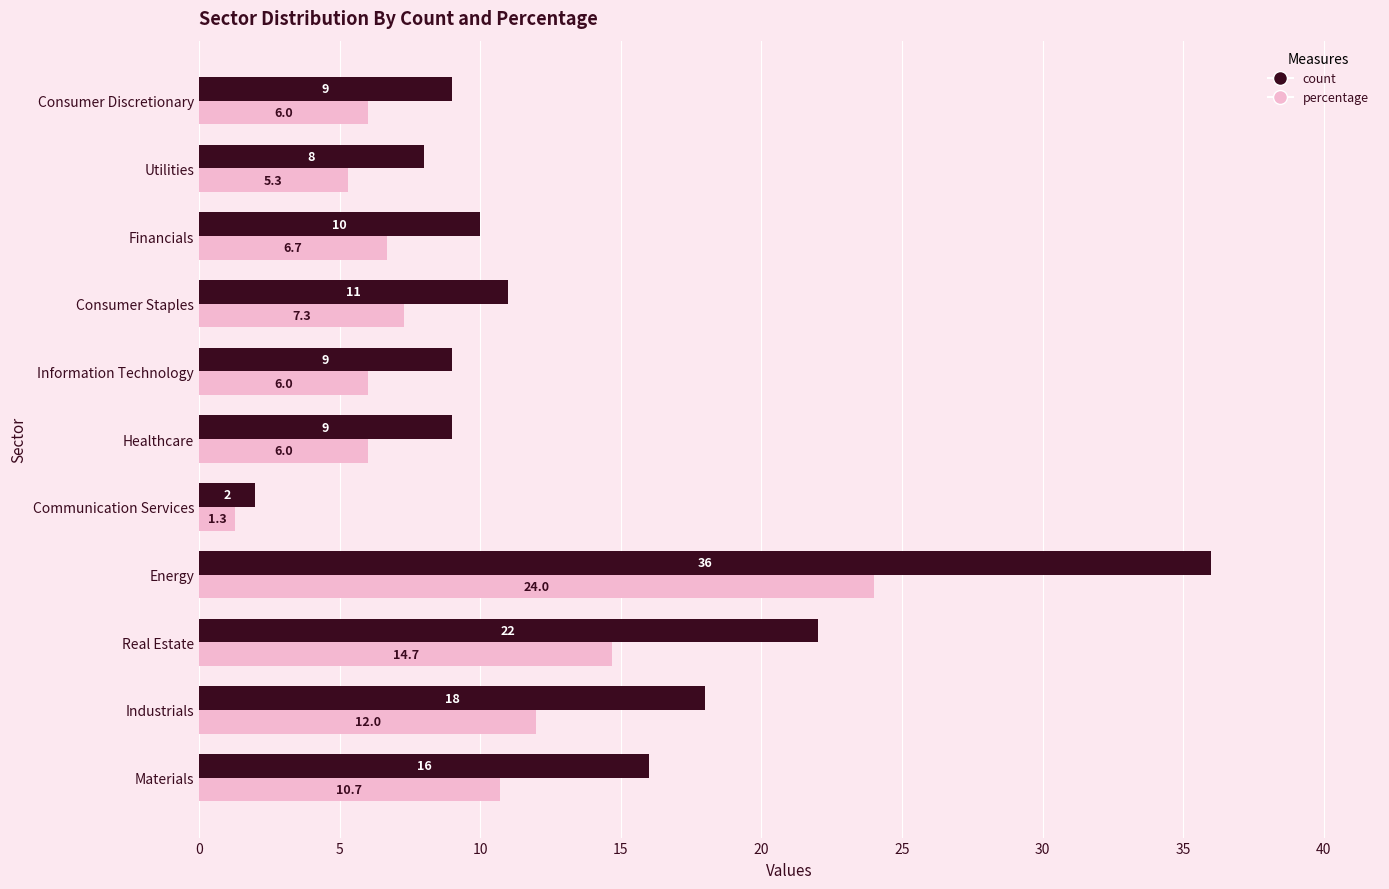

At Utilities, list the series in order from largest to smallest.

count, percentage